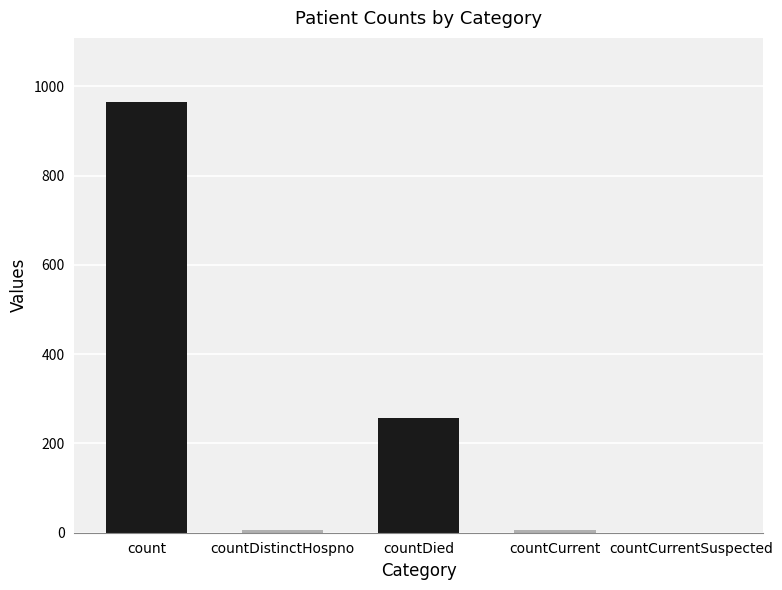

Does the chart contain stacked bars?

No